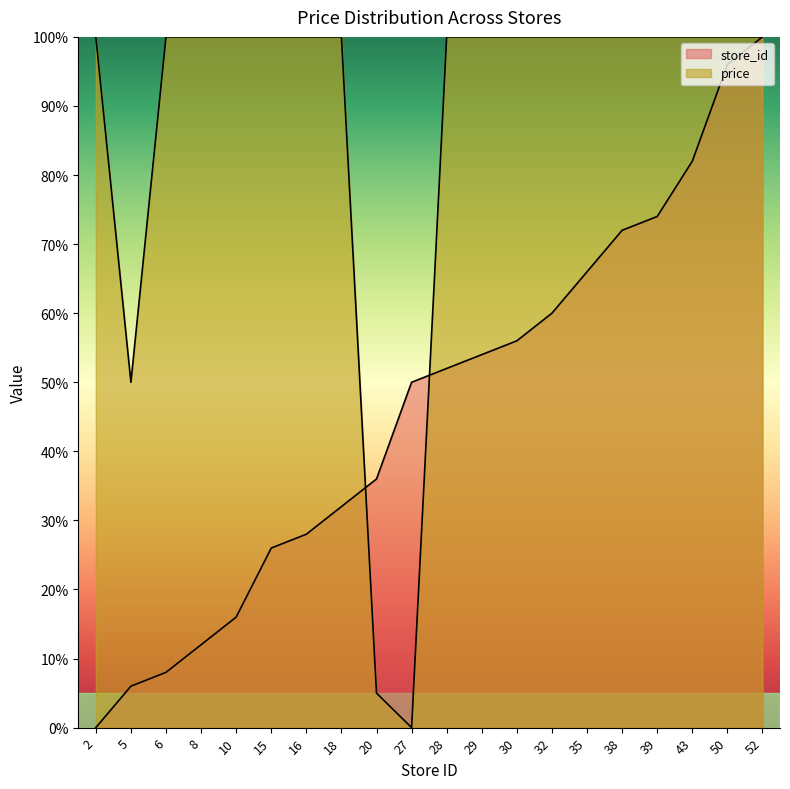

Rank the series by their maximum value, from lowest to highest.

price, store_id